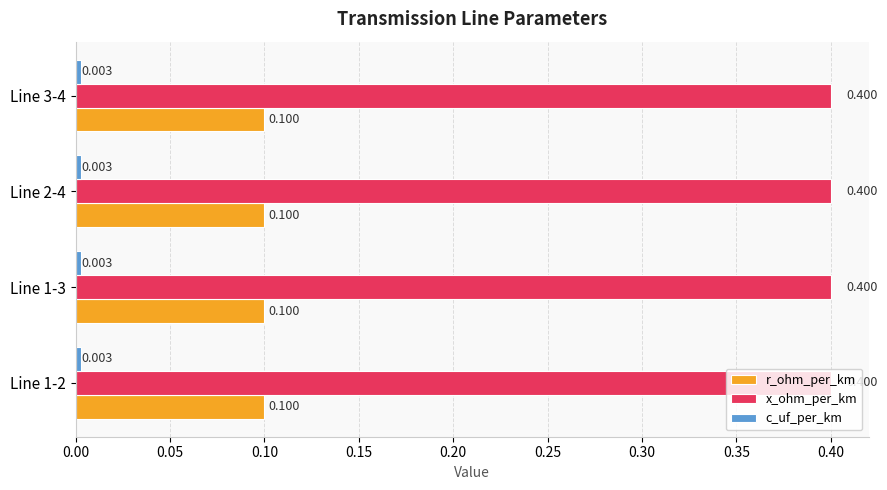

Is the value of x_ohm_per_km at Line 1-2 greater than the value of r_ohm_per_km at Line 3-4?

Yes